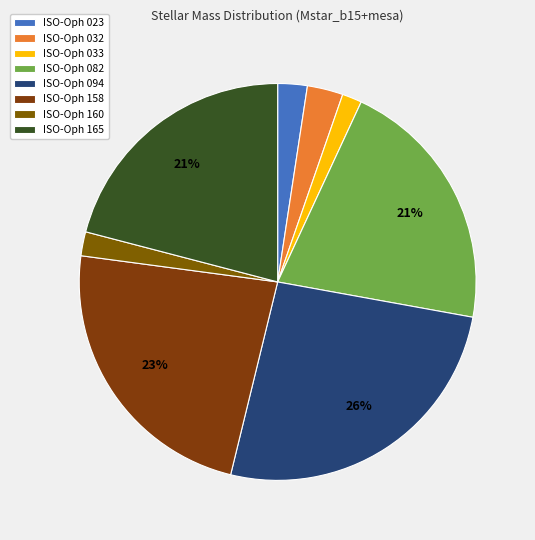

What percentage is the ISO-Oph 158 slice, to the nearest percent?

23%